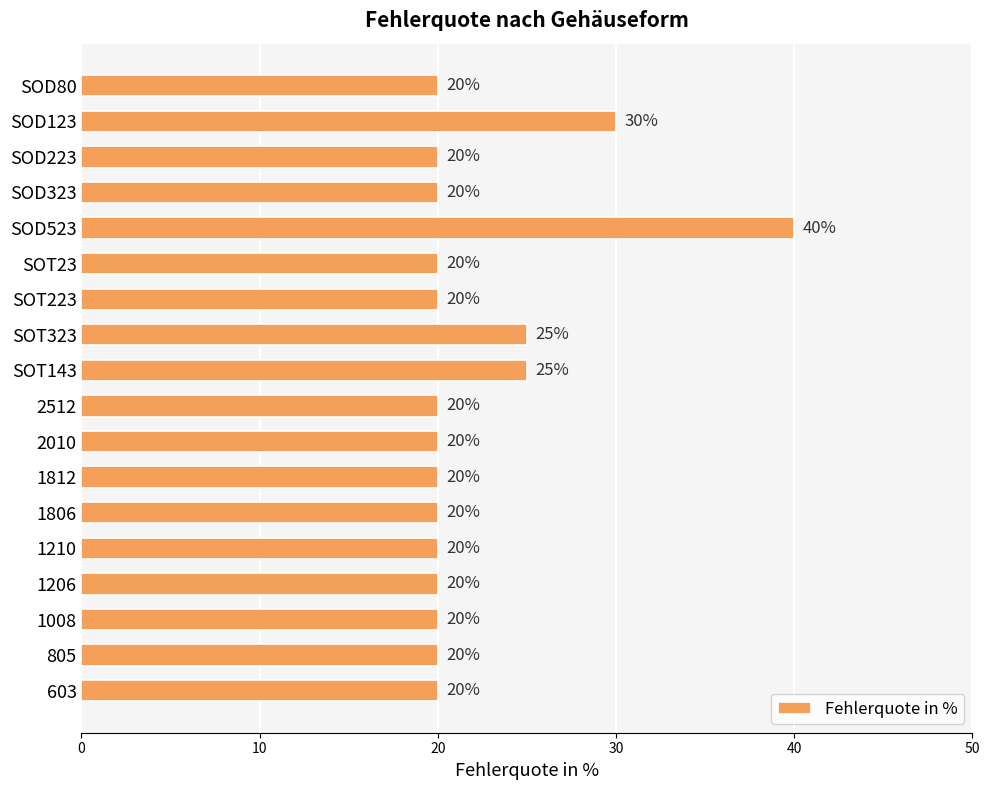

What is the label of the 10th bar from the top?

2512